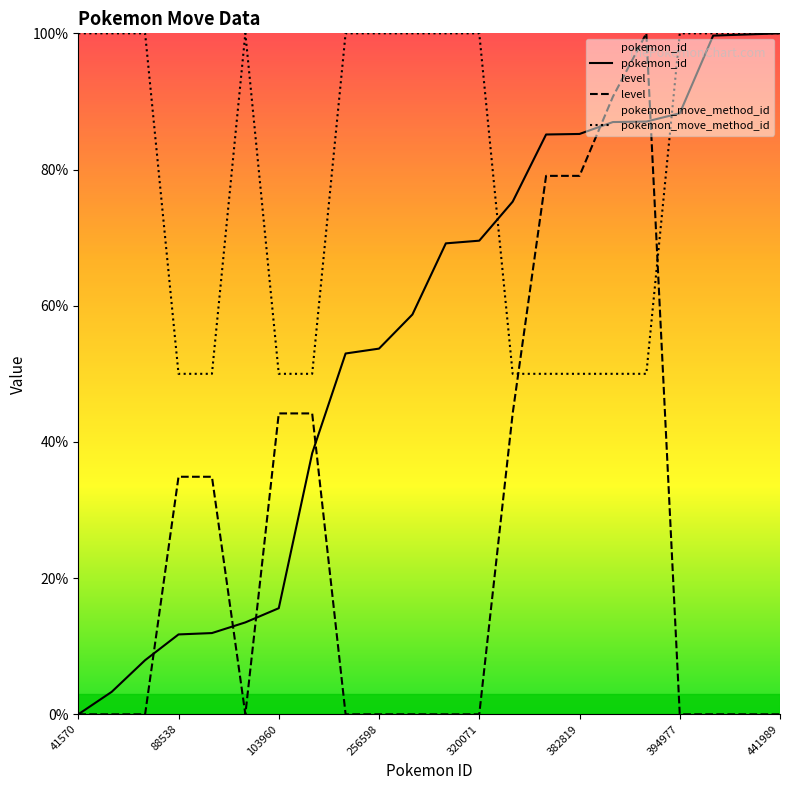

What is the total value across all series at 103960?

109.8